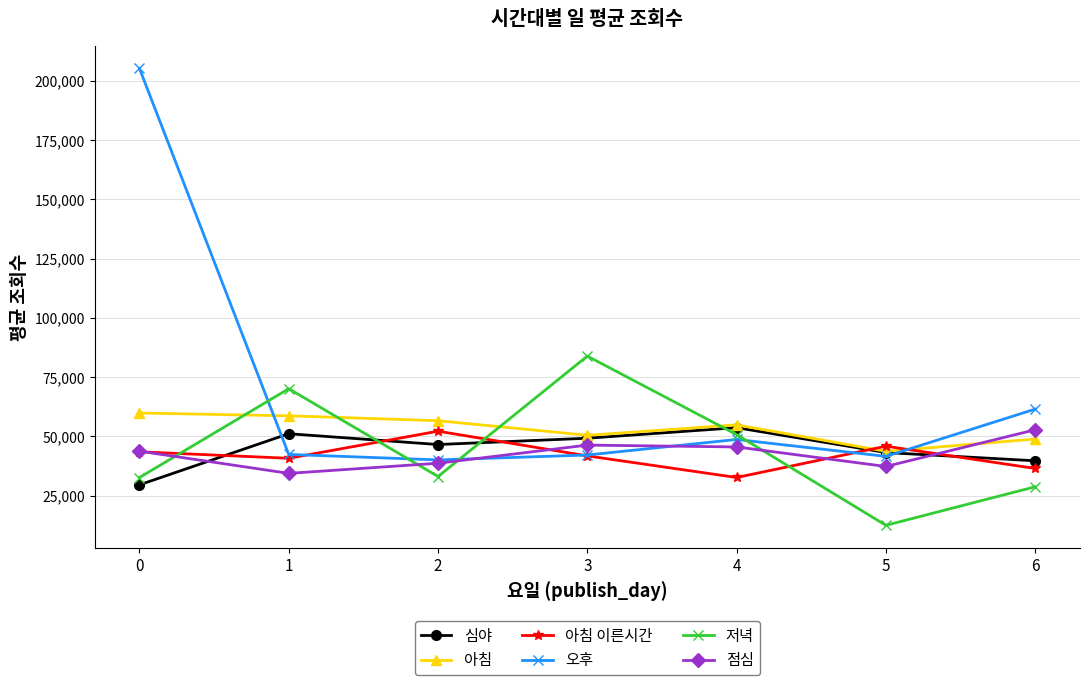

Is the value of 심야 at 2 greater than the value of 아침 at 0?

No